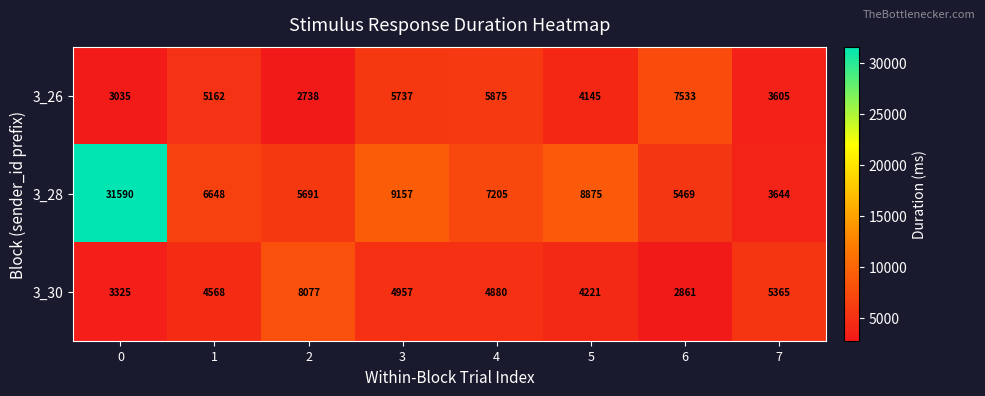

Reading left to right, what are all the values shown in this chart?

3_26: 0=3035	1=5162	2=2738	3=5737	4=5875	5=4145	6=7533	7=3605
3_28: 0=31590	1=6648	2=5691	3=9157	4=7205	5=8875	6=5469	7=3644
3_30: 0=3325	1=4568	2=8077	3=4957	4=4880	5=4221	6=2861	7=5365